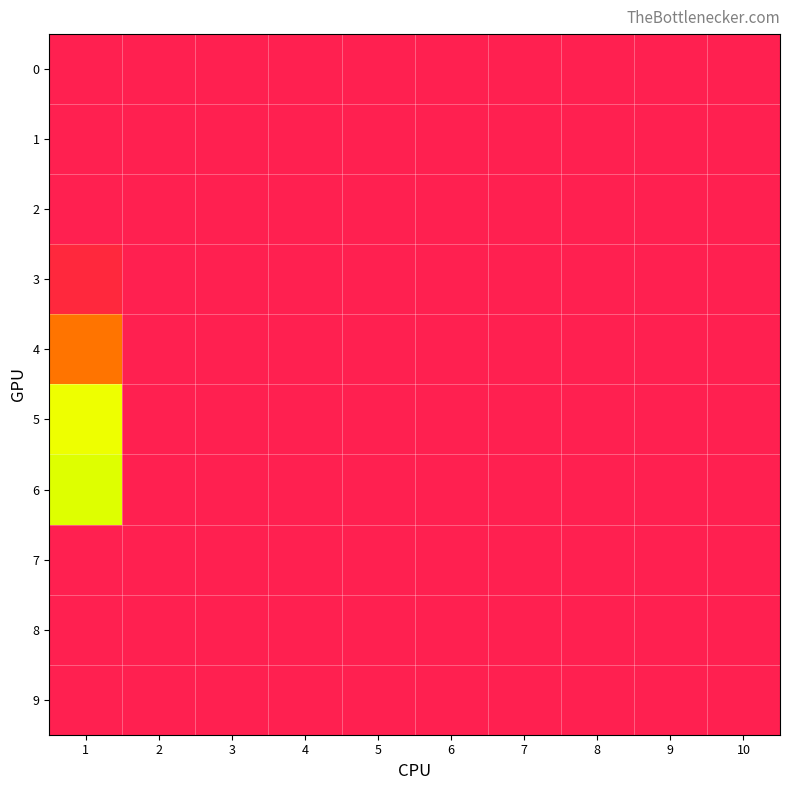

At how many categories does at least one series exceed 7?

1